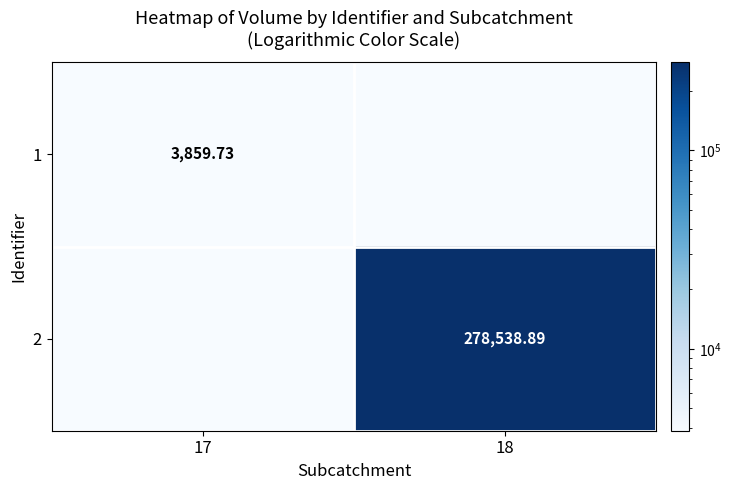

Between 17 and 18, which series saw the biggest shift?

2